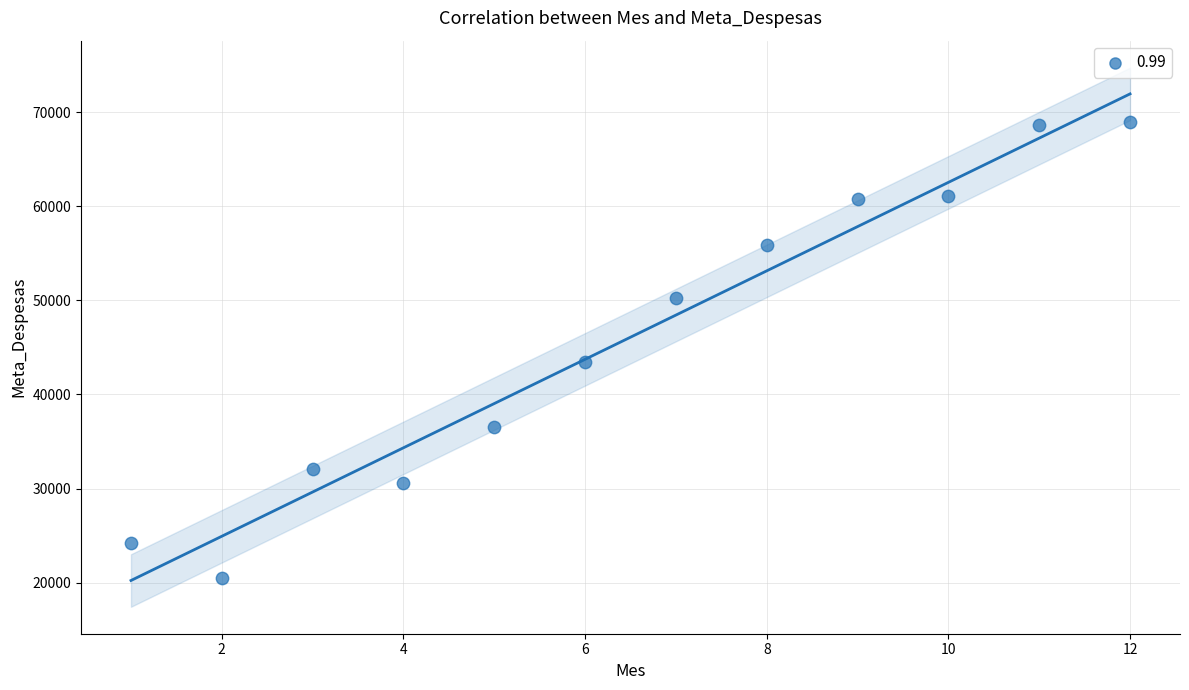

What is the range of Y values (max minus min)?

48531.4